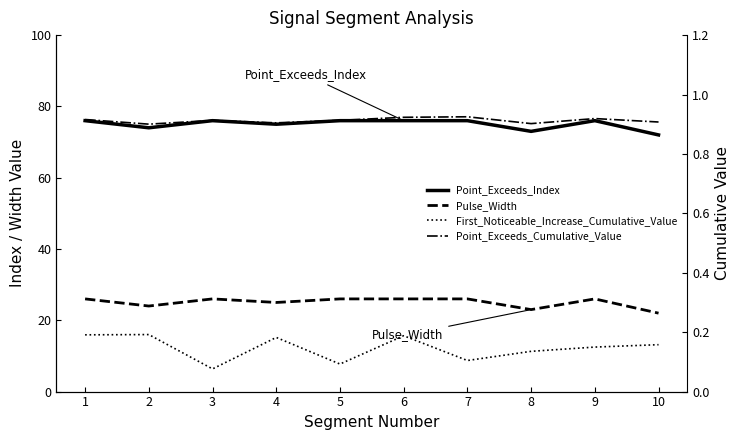

Reading left to right, what are all the values shown in this chart?

Point_Exceeds_Index: 1=76.0	2=74.0	3=76.0	4=75.0	5=76.0	6=76.0	7=76.0	8=73.0	9=76.0	10=72.0
Pulse_Width: 1=26.0	2=24.0	3=26.0	4=25.0	5=26.0	6=26.0	7=26.0	8=23.0	9=26.0	10=22.0
First_Noticeable_Increase_Cumulative_Value: 1=0.2	2=0.2	3=0.1	4=0.2	5=0.1	6=0.2	7=0.1	8=0.1	9=0.1	10=0.2
Point_Exceeds_Cumulative_Value: 1=0.9	2=0.9	3=0.9	4=0.9	5=0.9	6=0.9	7=0.9	8=0.9	9=0.9	10=0.9